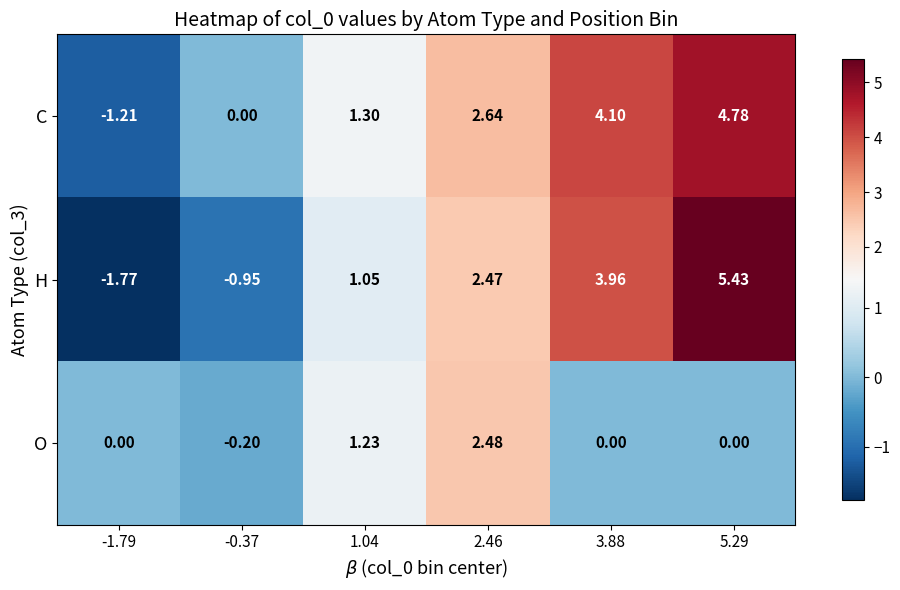

At which category does the chart reach its minimum across all series?

-1.79